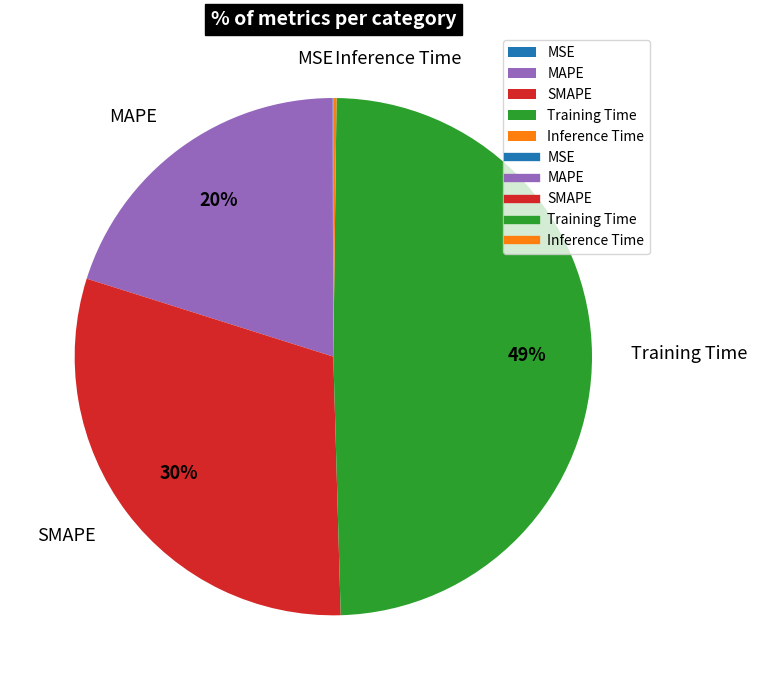

To the nearest percent, what is the average slice percentage?

20%